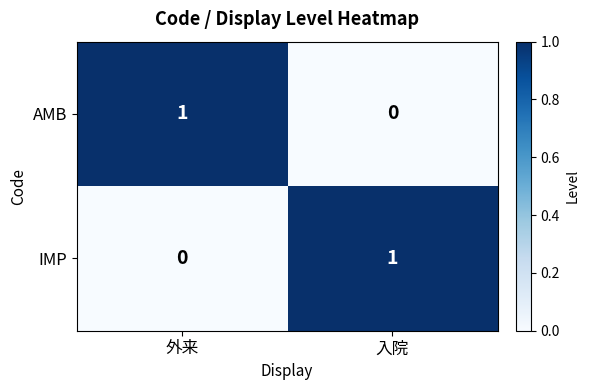

The value of AMB at 入院 is 0. True or false?

True